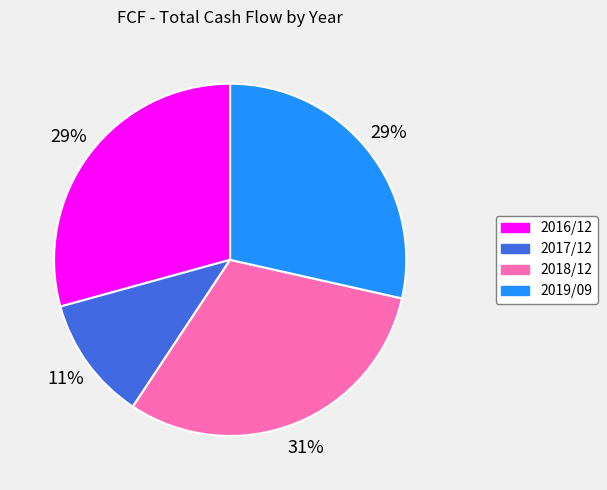

Combined, do 2017/12 and 2018/12 account for over 50%?

No